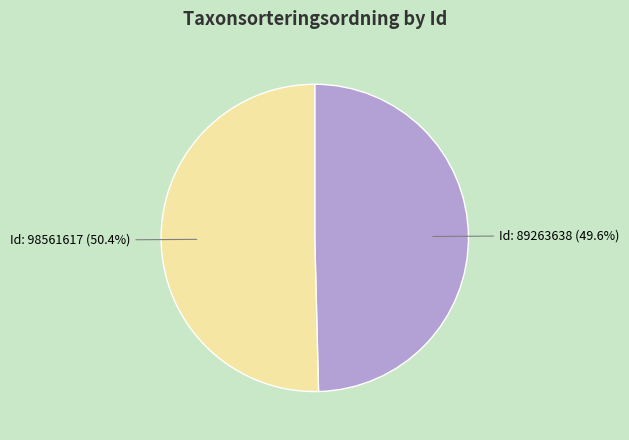

Is there any slice that represents more than half of the pie?

Yes